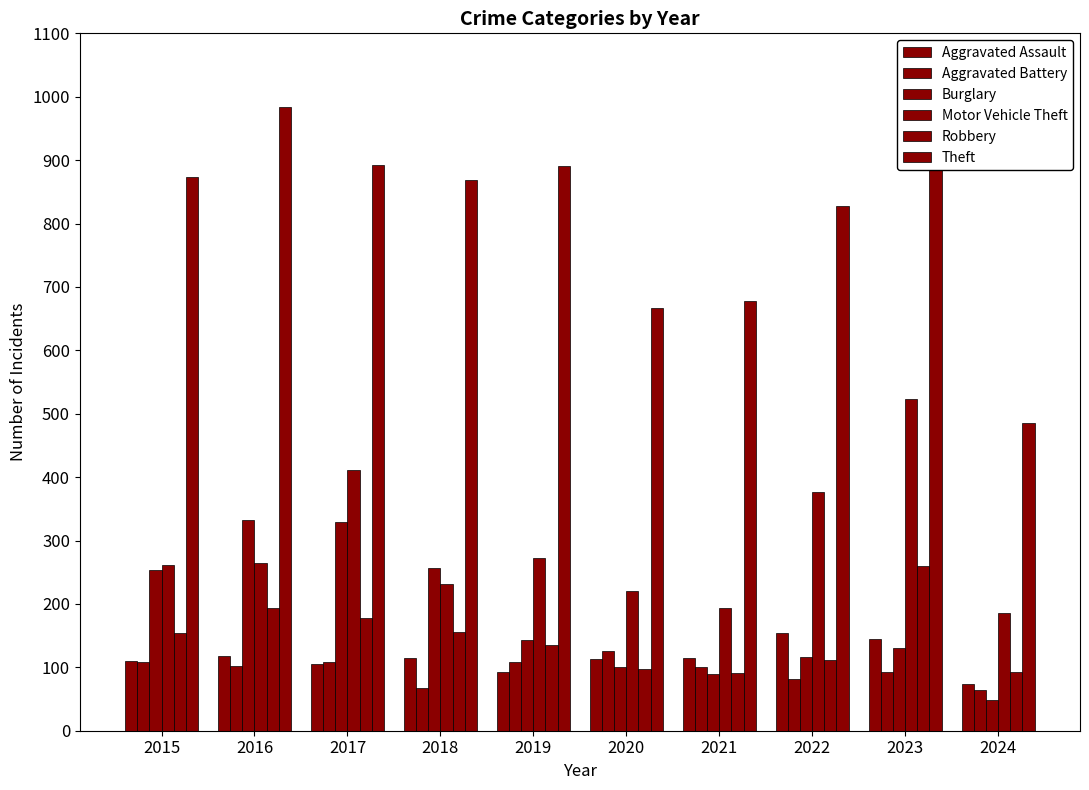

How many bars are there in each group?

6